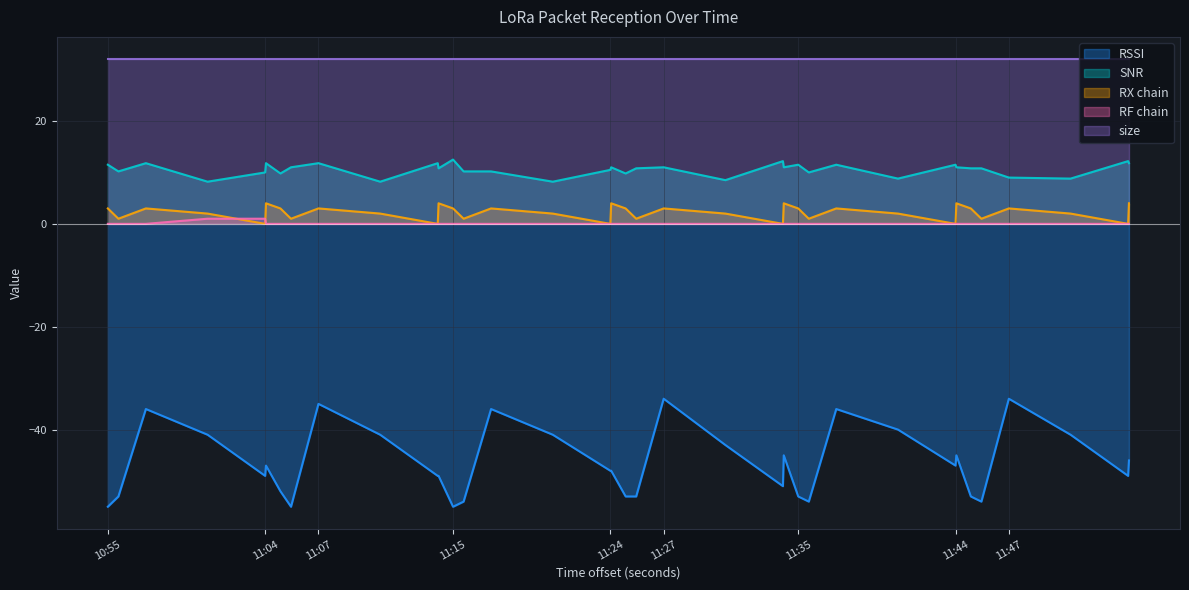

True or false: RSSI and size intersect in this chart.

False